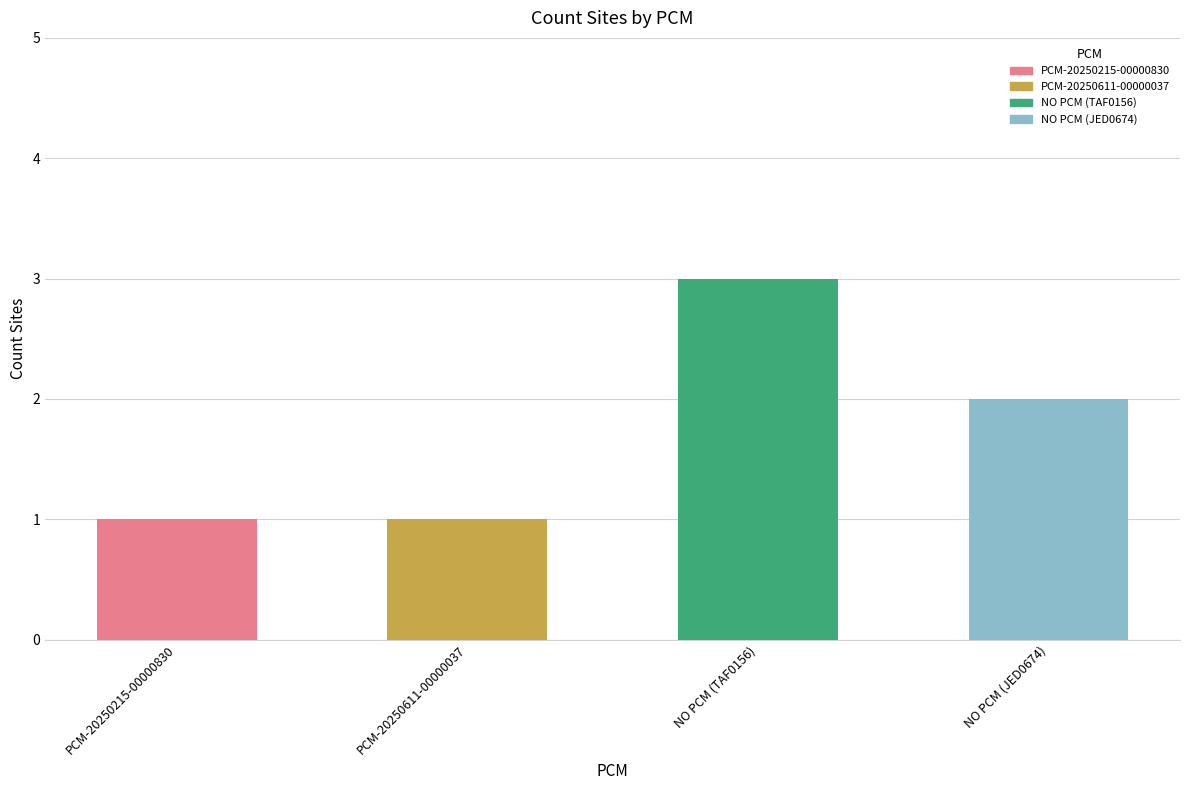

Reading right to left, what are all the values shown in this chart?

NO PCM (JED0674)=2	NO PCM (TAF0156)=3	PCM-20250611-00000037=1	PCM-20250215-00000830=1